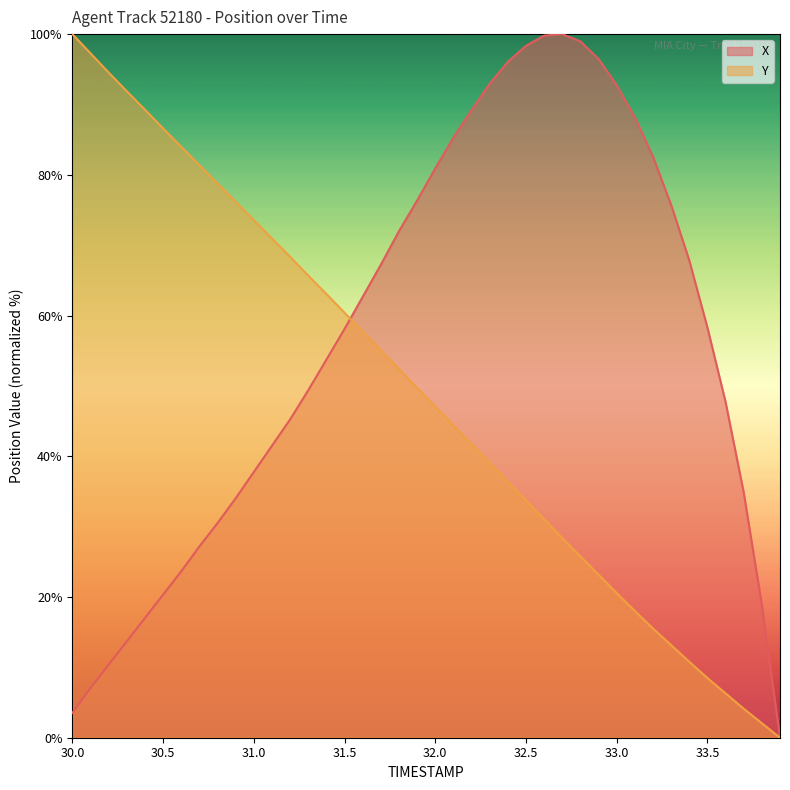

Between 33.0 and 31.1, which is larger?

33.0